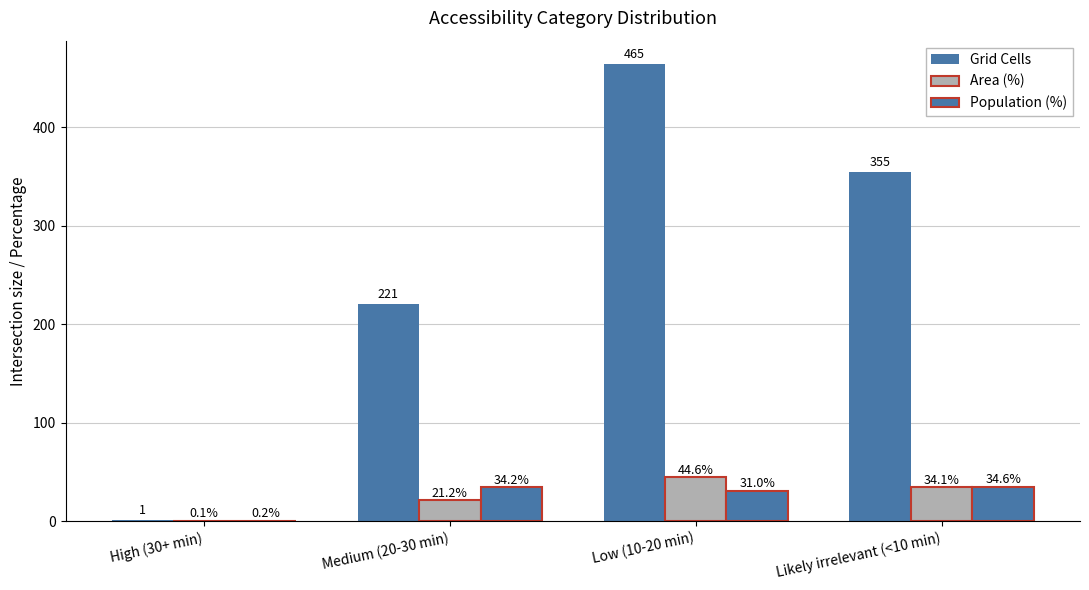

What is the spread (max minus min) of values at Likely irrelevant (<10 min)?

320.9